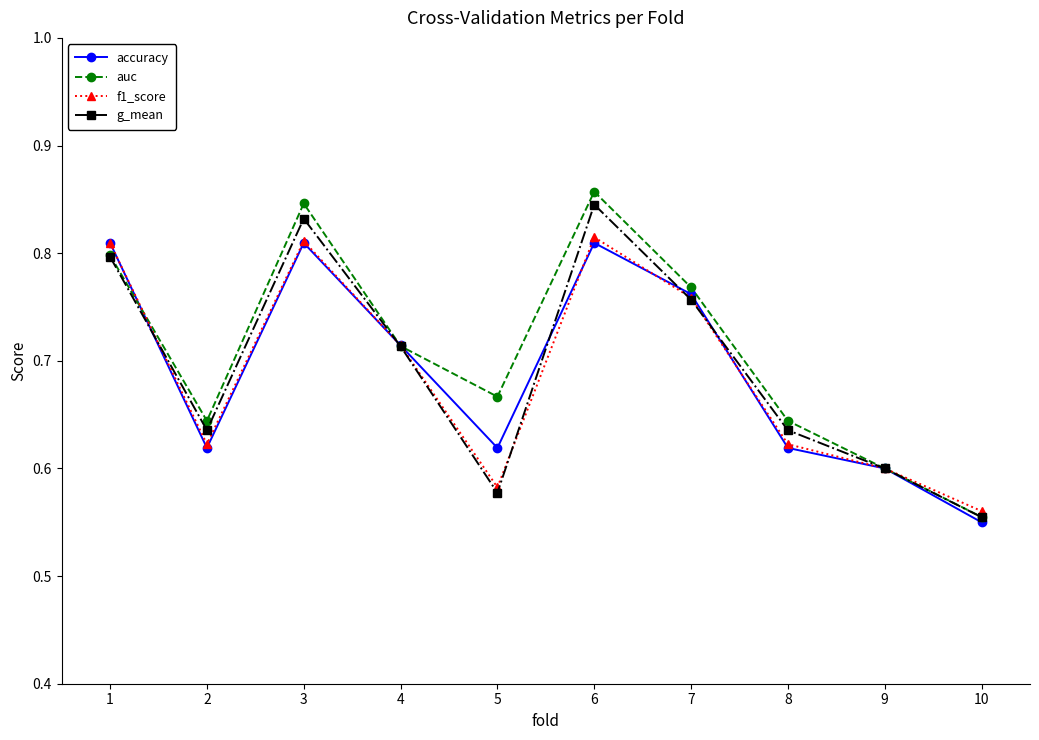

Count the accuracy values in the range 0 to 1.

10